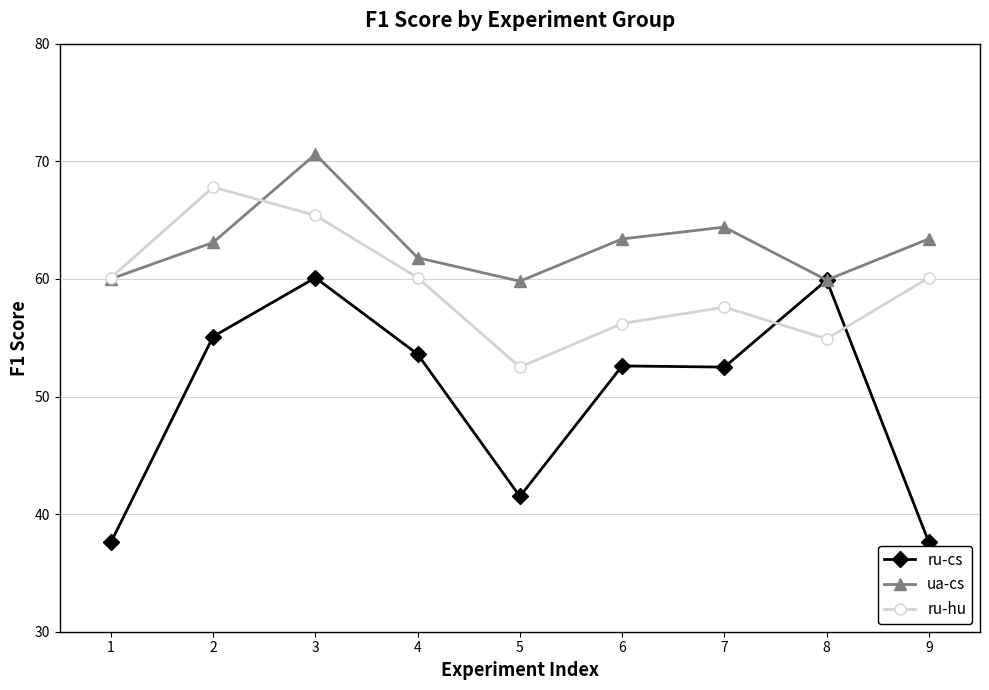

At which category is the sum across all series the highest?

3